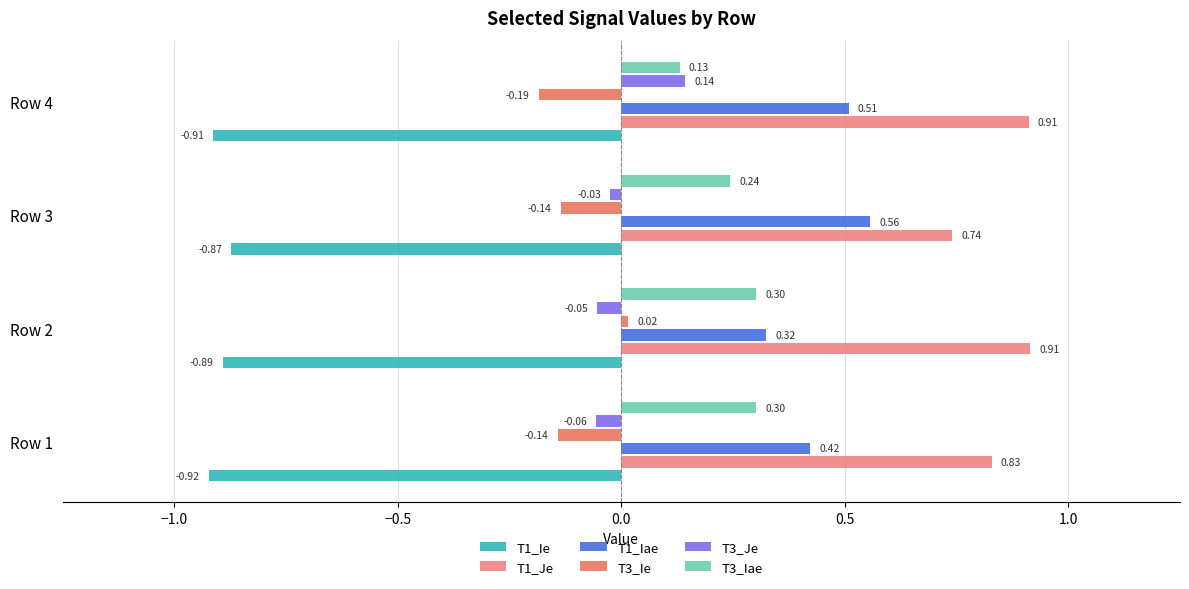

At how many categories does at least one series exceed 0?

4